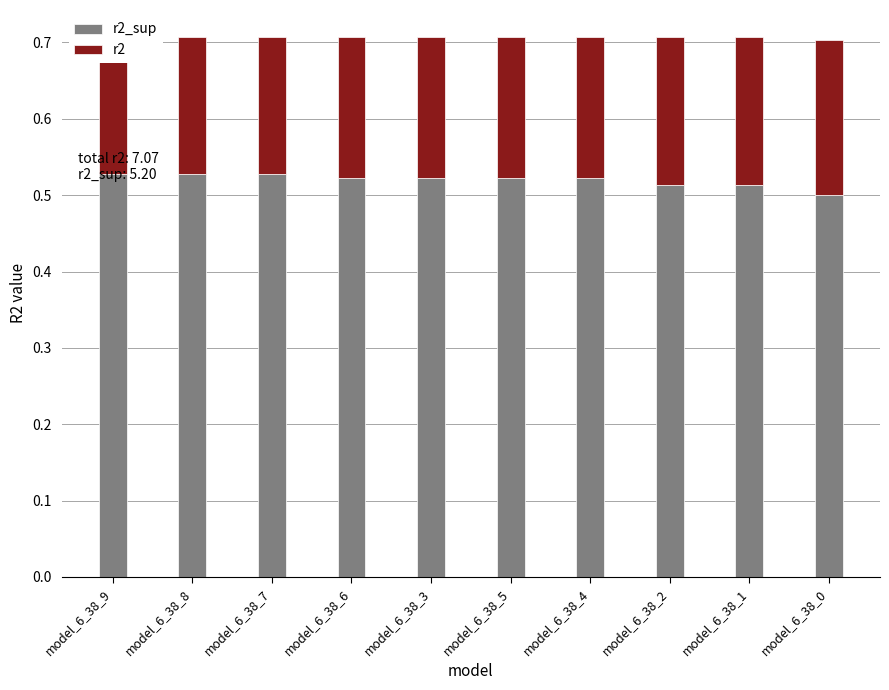

At which label is r2 closest to 0?

model_6_38_9